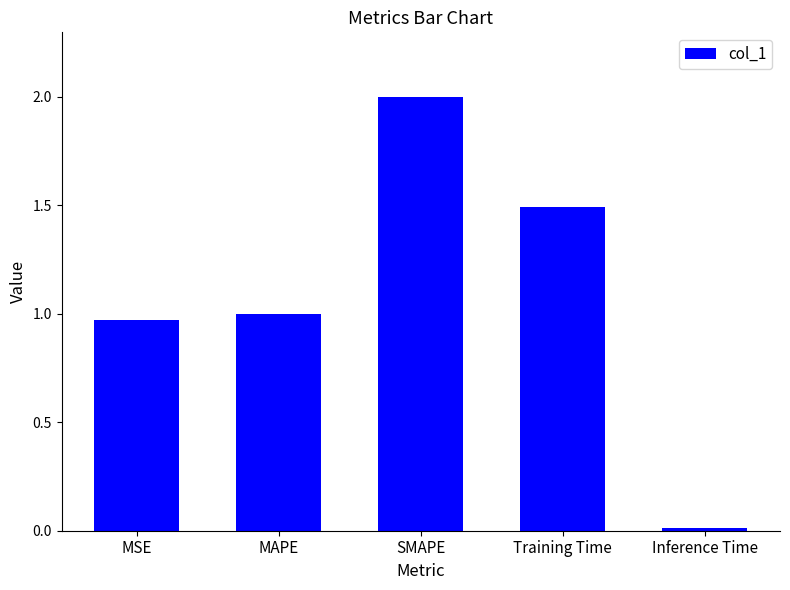

What is the ratio of the value at Training Time to the value at SMAPE?

0.7